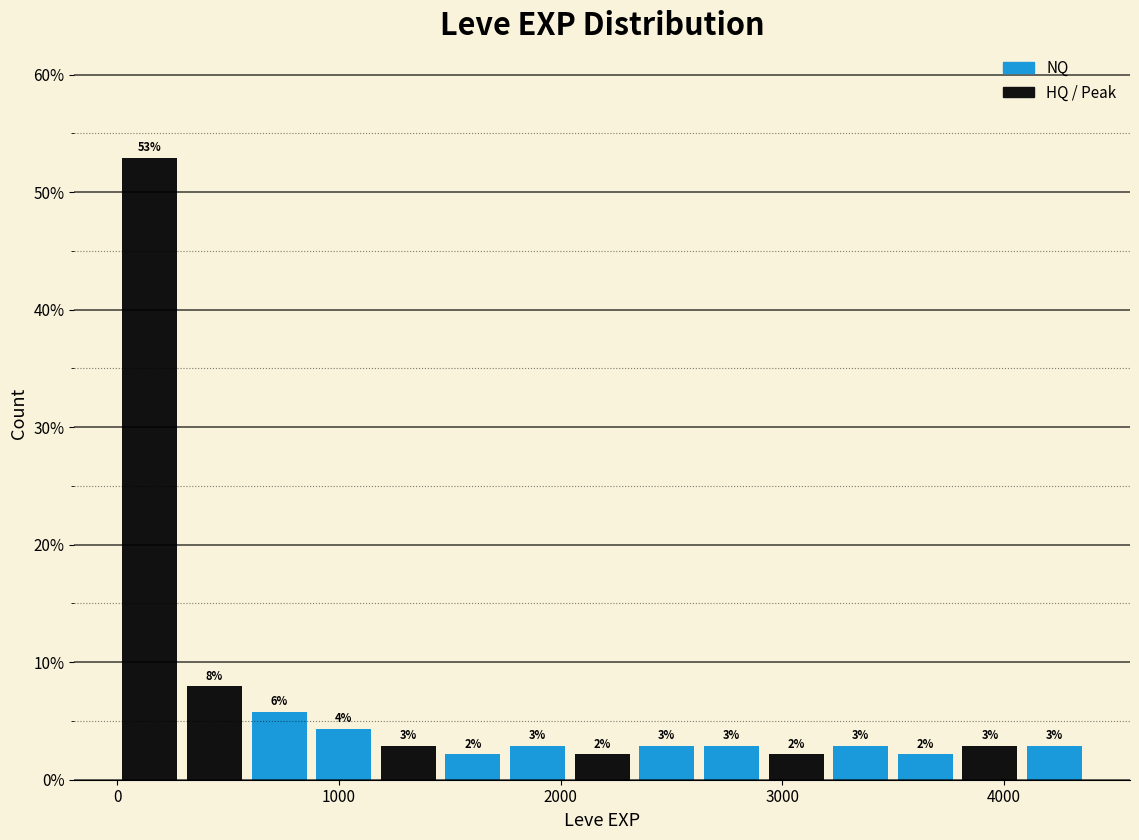

Around what value on the x-axis is the tallest bar? Give the approximate position of its centre, as read against the axis.

100